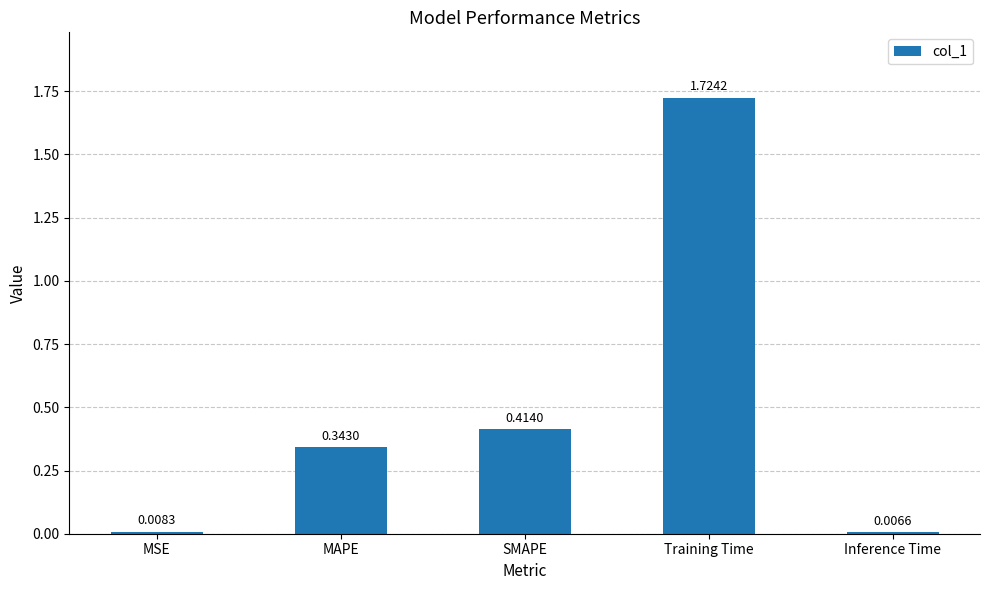

Where is the data nearest to the value 0?

Inference Time